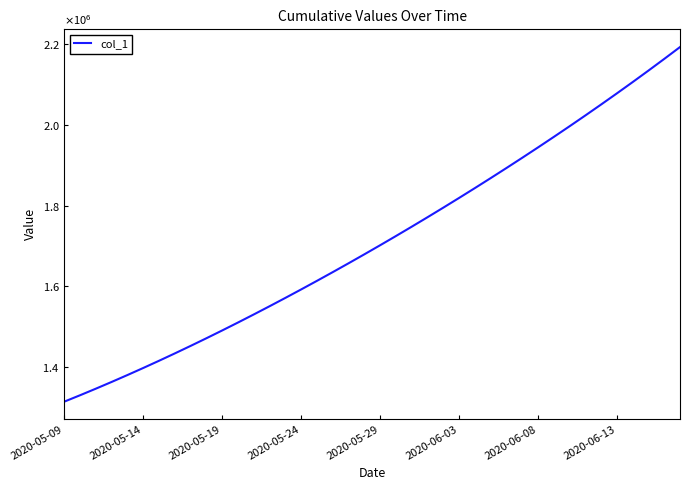

Does the chart display data point markers on the line(s)?

No